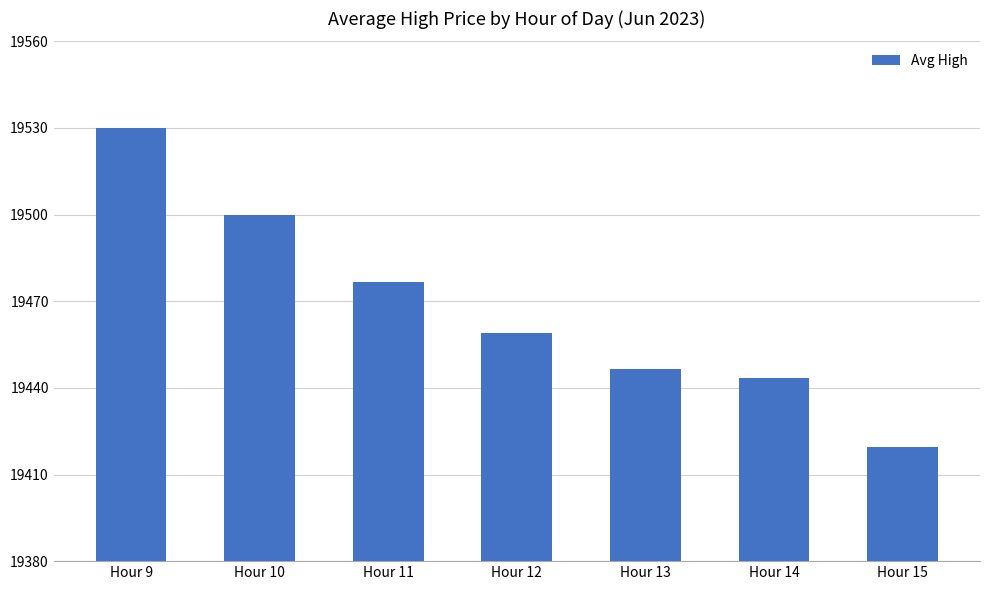

What is the sum of all values?

136274.9